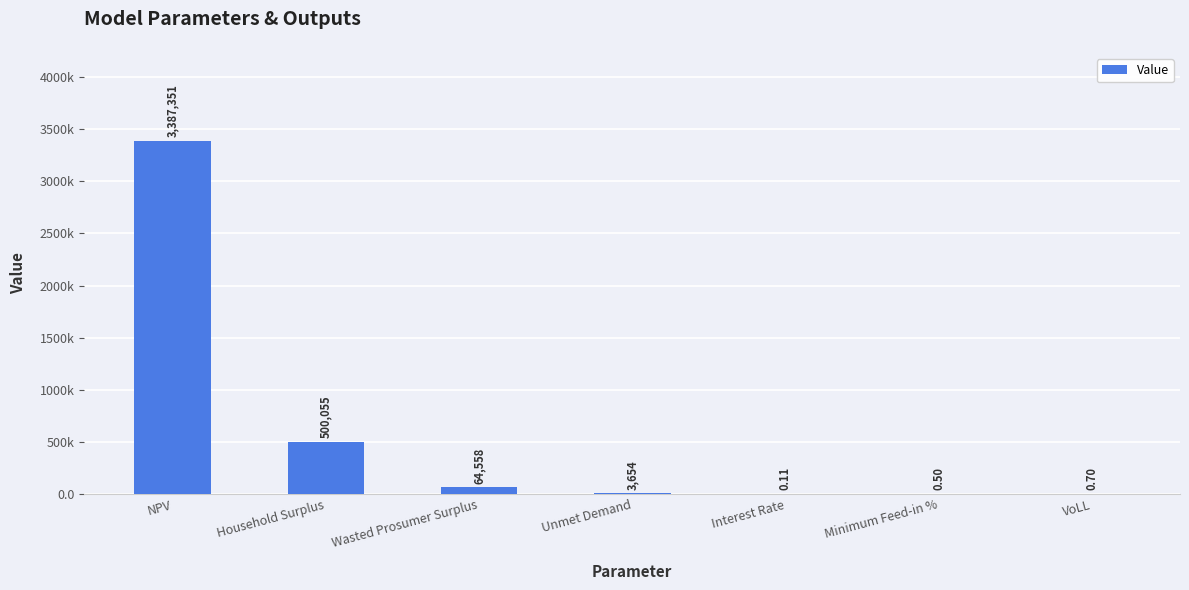

What is the change in value from Unmet Demand to Interest Rate?

-3654.3